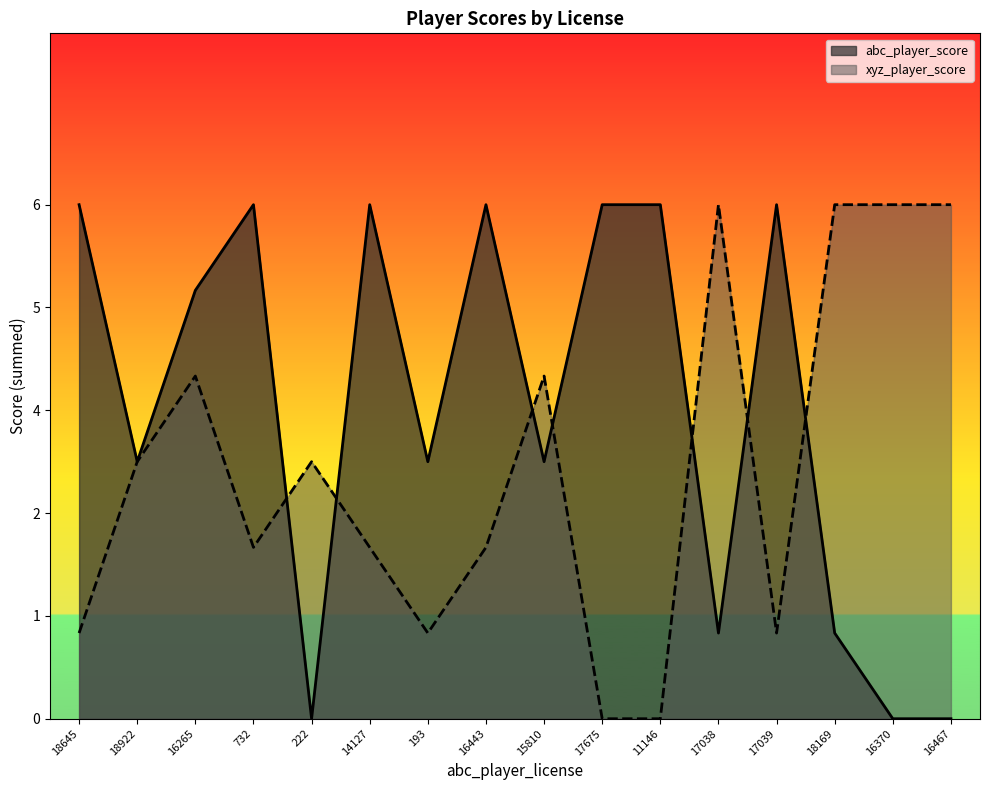

How many lines are shown in the chart?

2